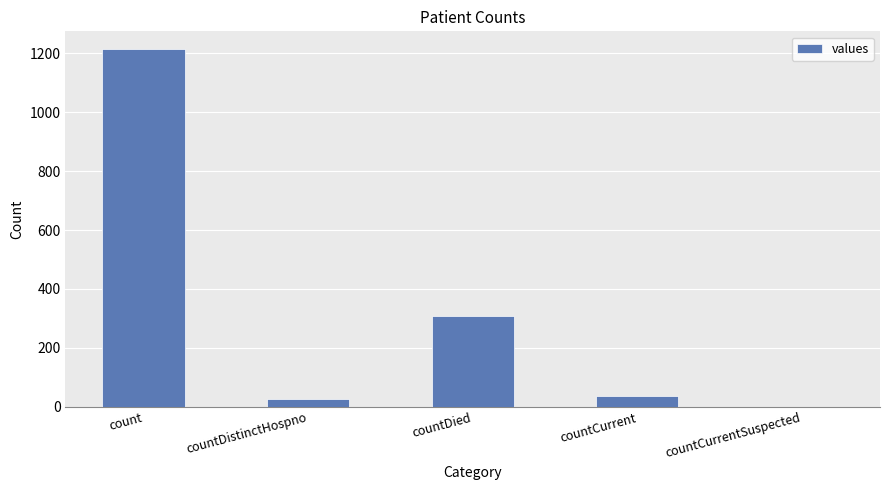

At which category does the chart reach its peak across all series?

count